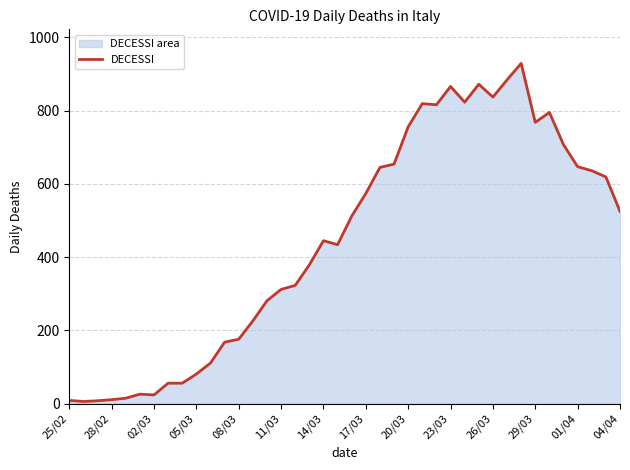

What is the change in value from 08/03 to 14/03?

+269